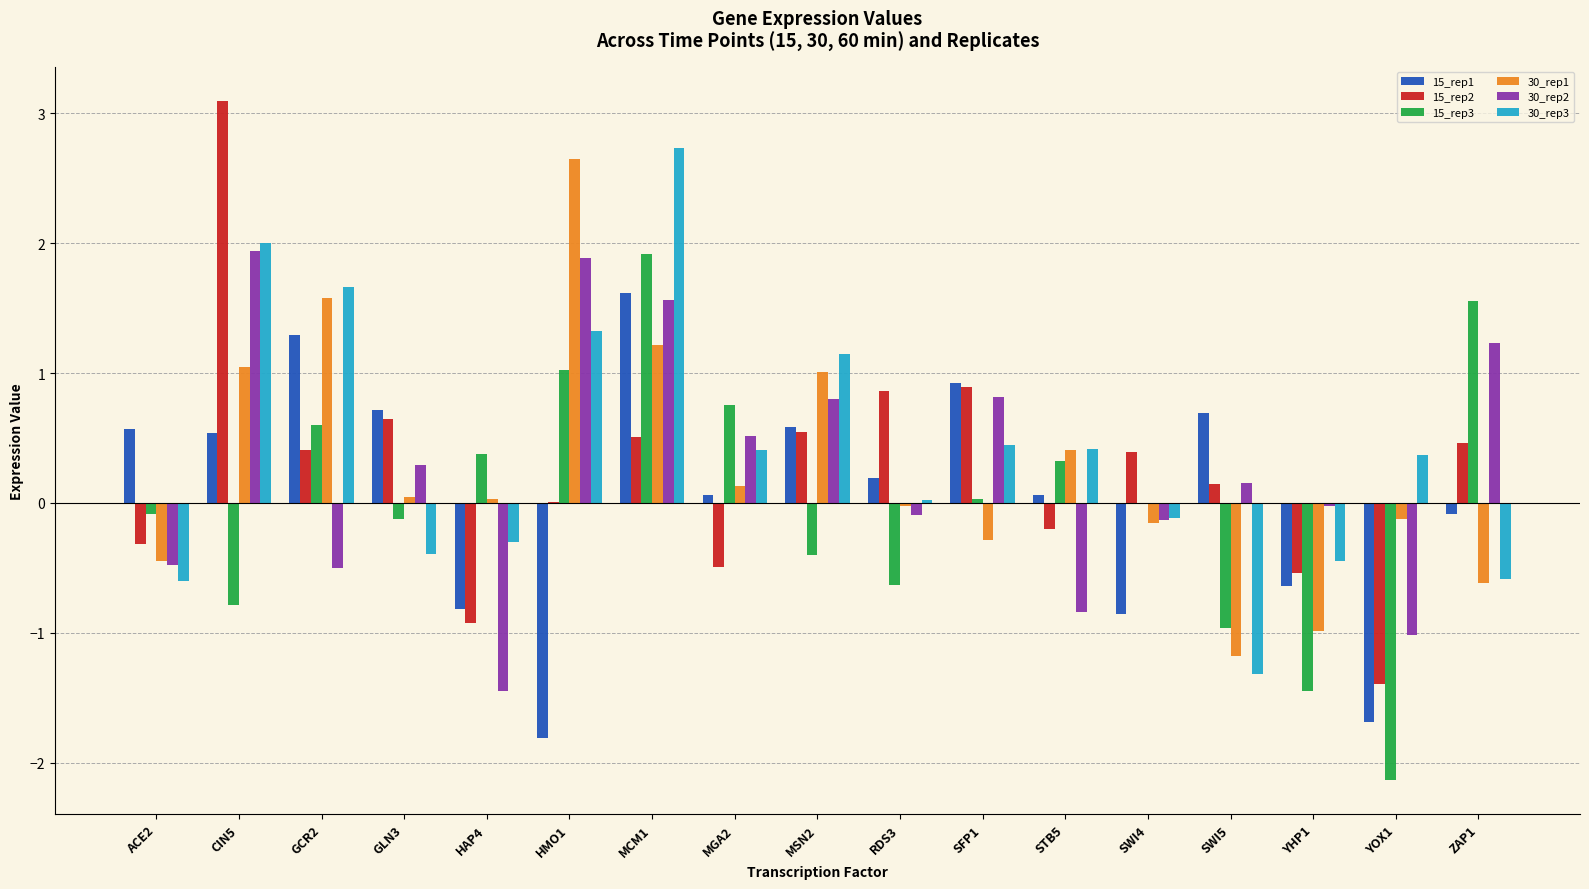

What are all the series names shown in the legend?

15_rep1, 15_rep2, 15_rep3, 30_rep1, 30_rep2, 30_rep3